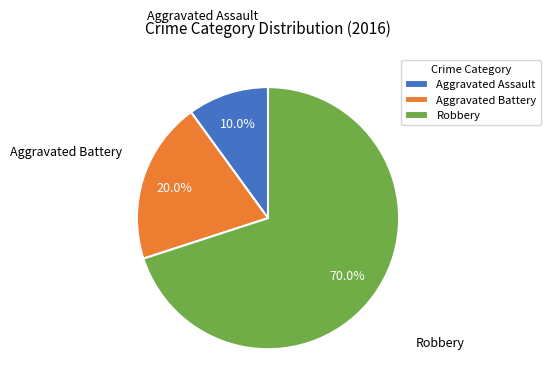

Is it true that Aggravated Battery is 8% of the pie?

False